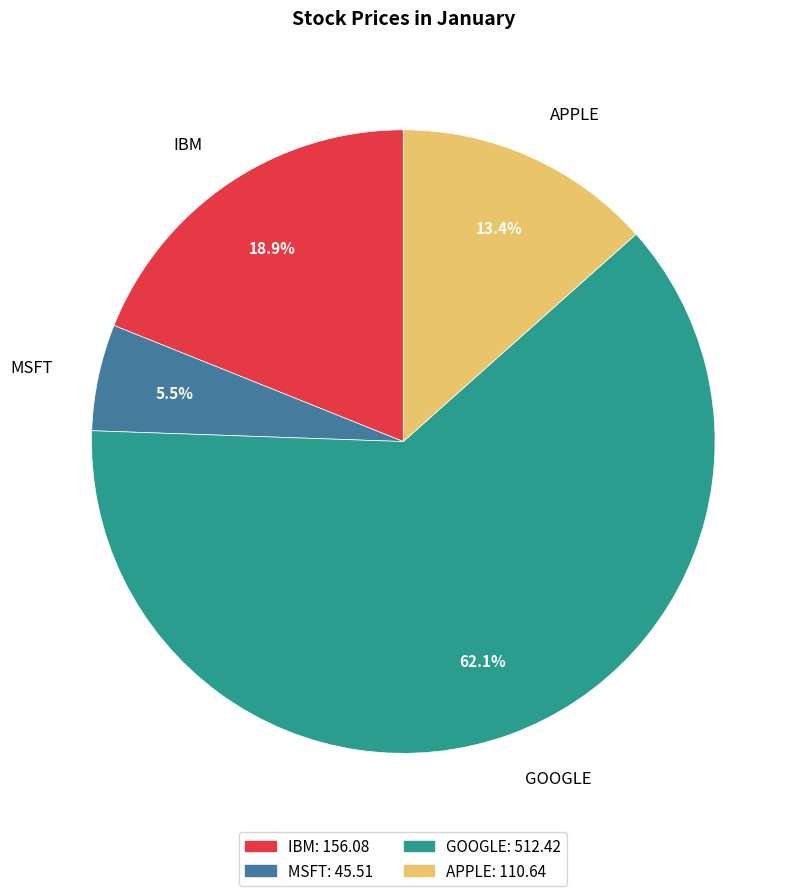

Approximately how many times larger is the value at APPLE compared to IBM?

0.7